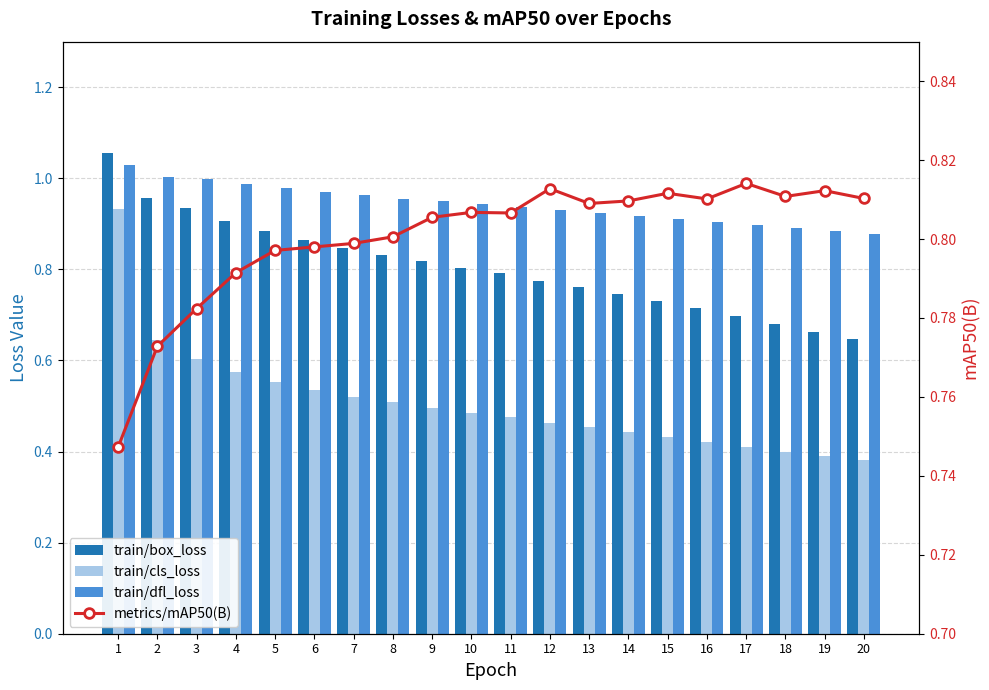

Reading left to right, extract all data points from this chart.

train/box_loss: 1.1	1.0	0.9	0.9	0.9	0.9	0.8	0.8	0.8	0.8	0.8	0.8	0.8	0.7	0.7	0.7	0.7	0.7	0.7	0.6
train/cls_loss: 0.9	0.6	0.6	0.6	0.6	0.5	0.5	0.5	0.5	0.5	0.5	0.5	0.5	0.4	0.4	0.4	0.4	0.4	0.4	0.4
train/dfl_loss: 1.0	1.0	1.0	1.0	1.0	1.0	1.0	1.0	0.9	0.9	0.9	0.9	0.9	0.9	0.9	0.9	0.9	0.9	0.9	0.9
metrics/mAP50(B): 0.7	0.8	0.8	0.8	0.8	0.8	0.8	0.8	0.8	0.8	0.8	0.8	0.8	0.8	0.8	0.8	0.8	0.8	0.8	0.8